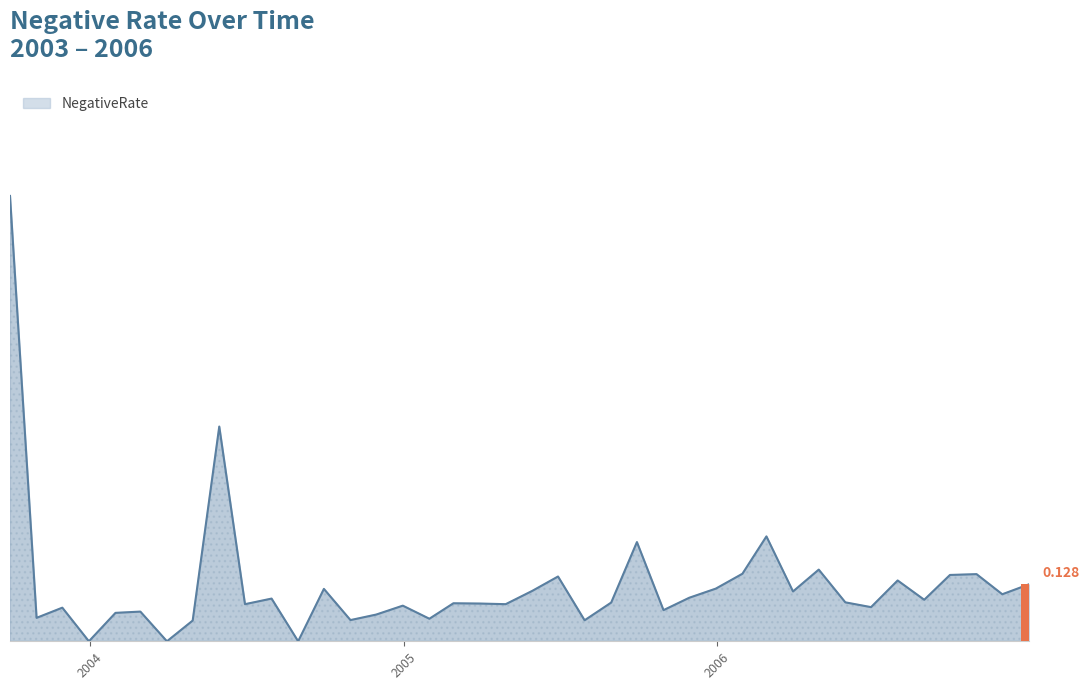

Reading left to right, what are all the values shown in this chart?

2003-09-30=1.0	2003-10-31=0.1	2003-11-30=0.1	2003-12-31=0.0	2004-01-31=0.1	2004-02-29=0.1	2004-03-31=0.0	2004-04-30=0.0	2004-05-31=0.5	2004-06-30=0.1	2004-07-31=0.1	2004-08-31=0.0	2004-09-30=0.1	2004-10-31=0.0	2004-11-30=0.1	2004-12-31=0.1	2005-01-31=0.1	2005-02-28=0.1	2005-03-31=0.1	2005-04-30=0.1	2005-05-31=0.1	2005-06-30=0.1	2005-07-31=0.0	2005-08-31=0.1	2005-09-30=0.2	2005-10-31=0.1	2005-11-30=0.1	2005-12-31=0.1	2006-01-31=0.2	2006-02-28=0.2	2006-03-31=0.1	2006-04-30=0.2	2006-05-31=0.1	2006-06-30=0.1	2006-07-31=0.1	2006-08-31=0.1	2006-09-30=0.1	2006-10-31=0.2	2006-11-30=0.1	2006-12-31=0.1